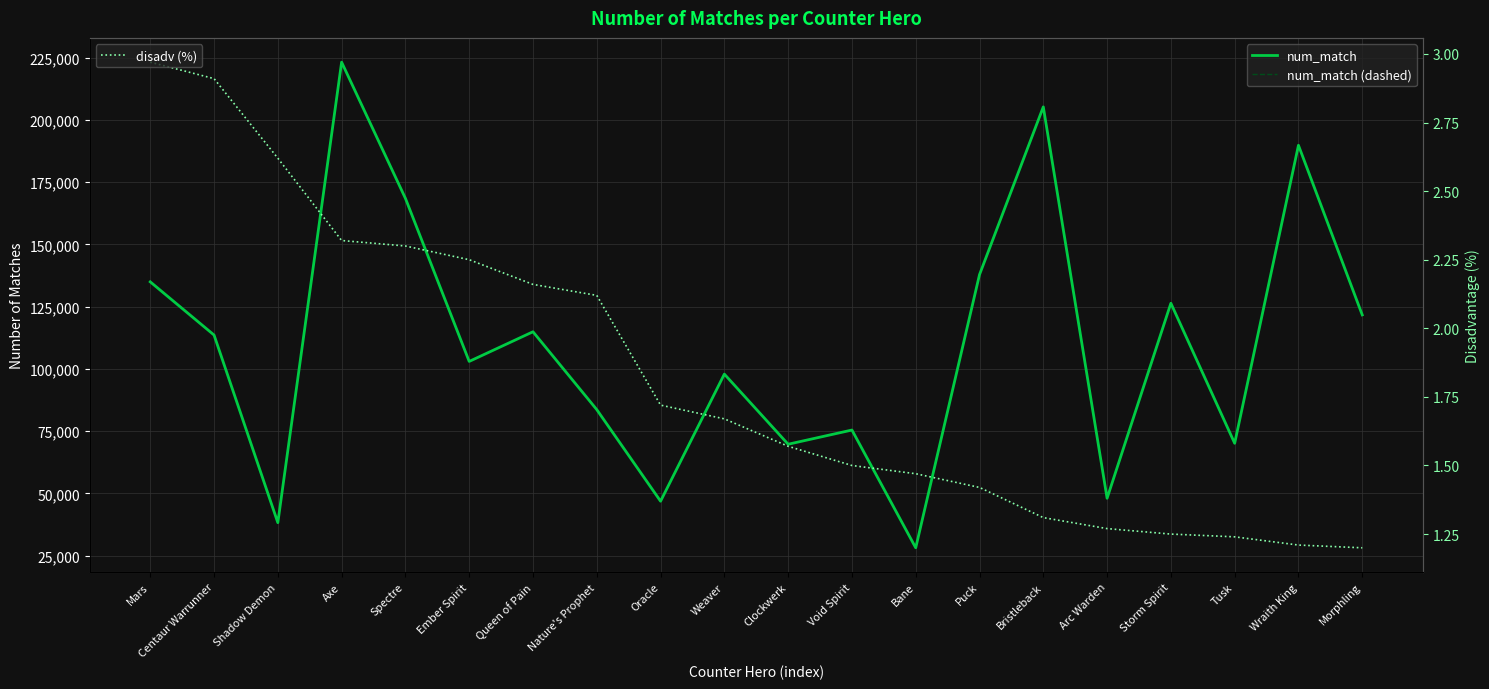

How many interior local valleys does the num_match series have?

7